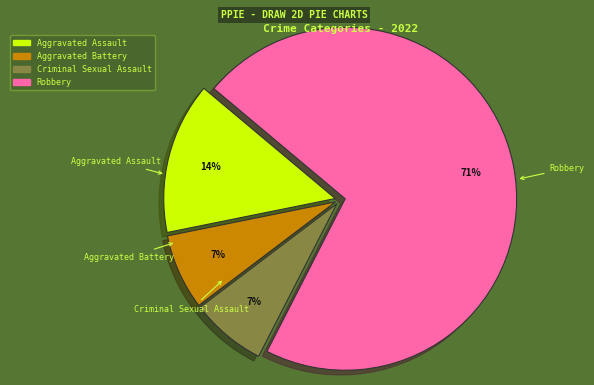

What percentage is the Criminal Sexual Assault slice, to the nearest percent?

7%